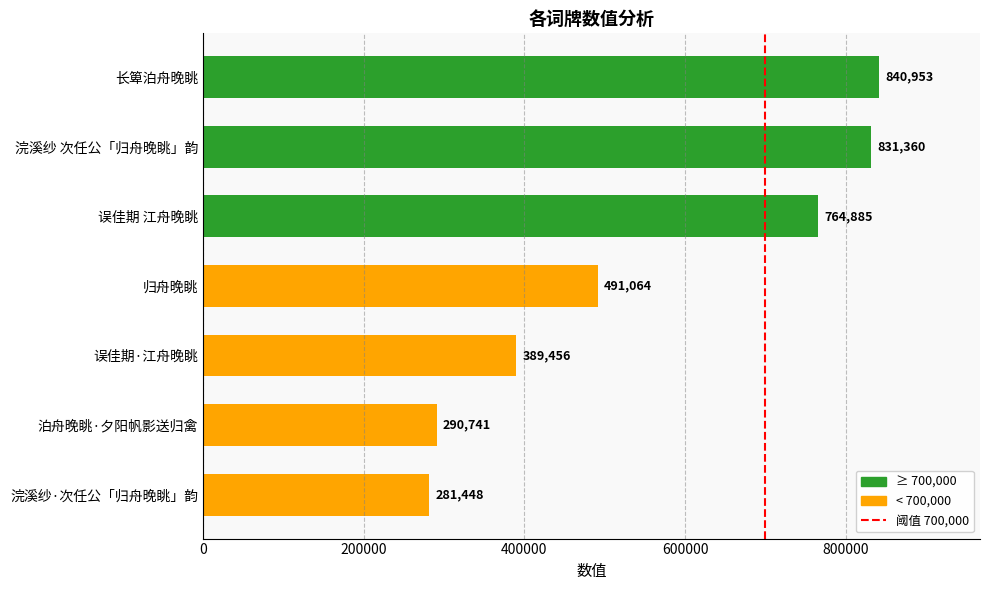

Are the bars grouped side by side (vs. stacked)?

No